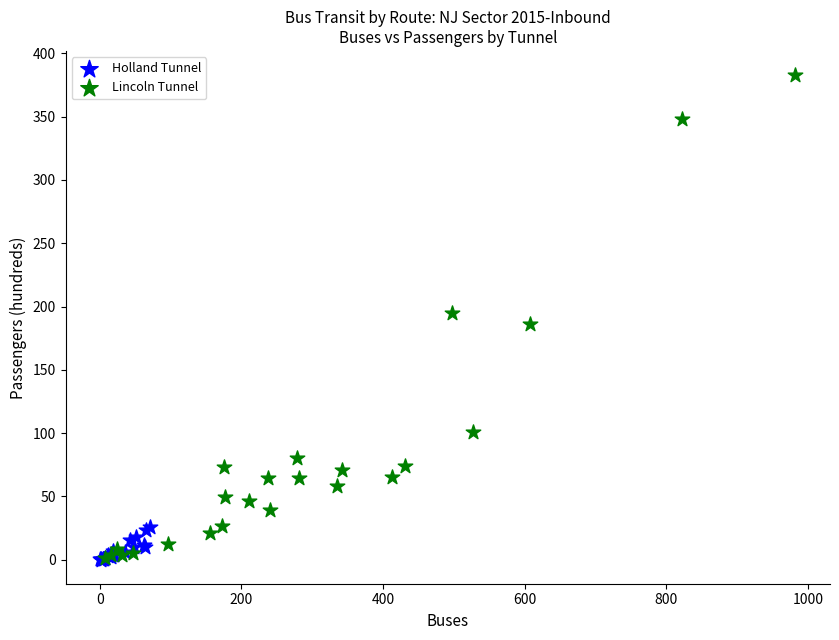

Which series contains the highest Y value?

Lincoln Tunnel